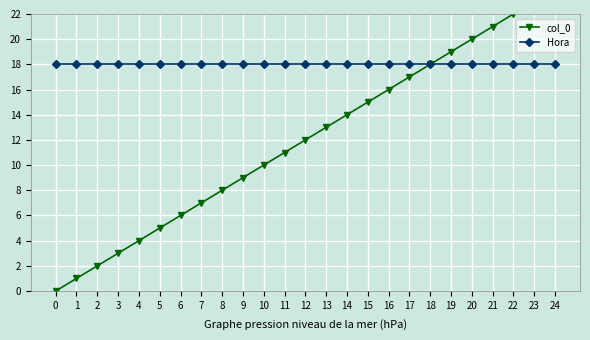

What is the difference between the highest and lowest values at 9?

9